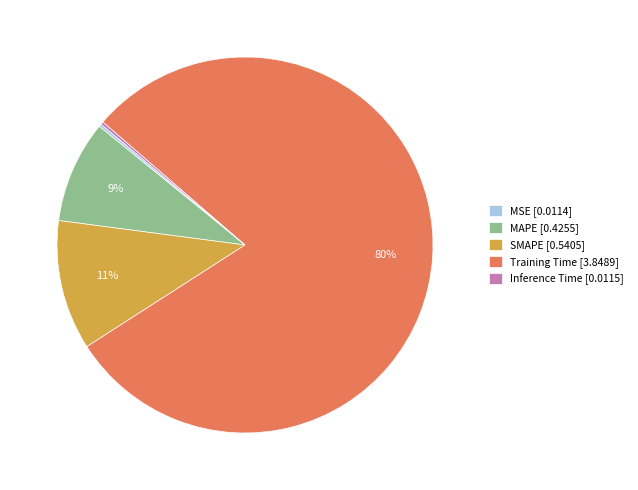

The Training Time [3.8489] slice represents 74% of the pie. True or false?

False